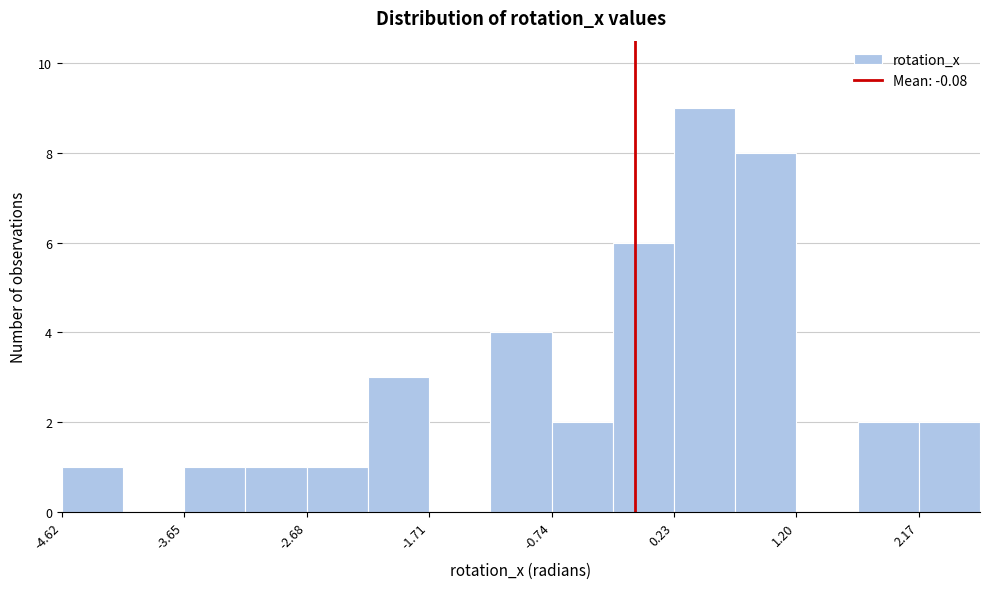

Reading left to right, list every bar in this chart as the range it spans on the x-axis followed by its height. Neither the bar edges nor the heights are printed on the chart, so give them approximately, as read against the axes.

-4.6 to -4.1: 1
-4.1 to -3.7: 0
-3.7 to -3.2: 1
-3.2 to -2.7: 1
-2.7 to -2.2: 1
-2.2 to -1.7: 3
-1.7 to -1.2: 0
-1.2 to -0.7: 4
-0.7 to -0.3: 2
-0.3 to 0.2: 6
0.2 to 0.7: 9
0.7 to 1.2: 8
1.2 to 1.7: 0
1.7 to 2.2: 2
2.2 to 2.7: 2